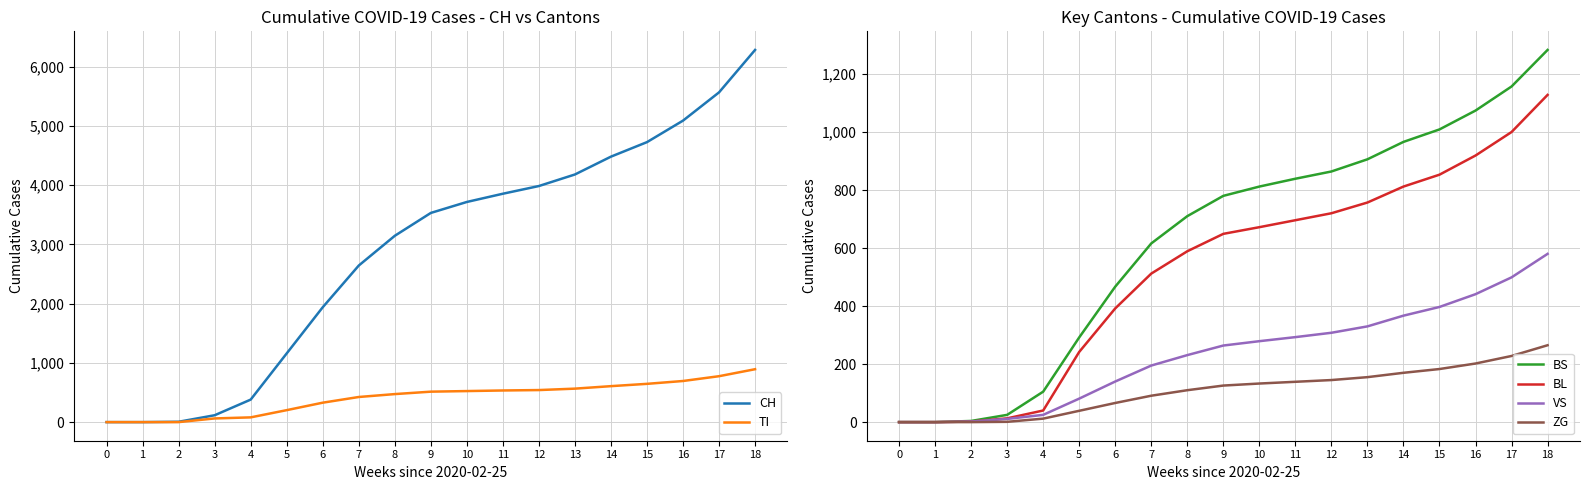

True or false: BS has more than 1 interior local peaks.

False